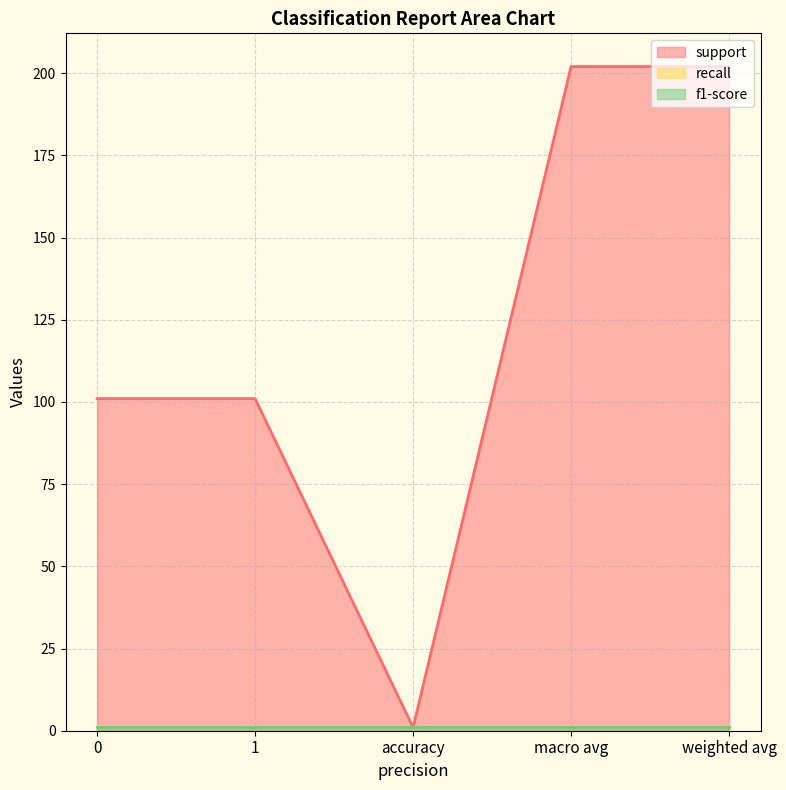

True or false: support and recall cross at least once.

False